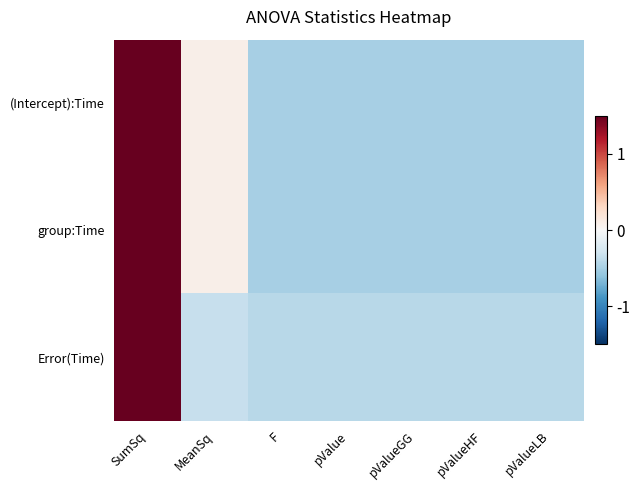

At F, list the series in order from smallest to largest.

group:Time, (Intercept):Time, Error(Time)